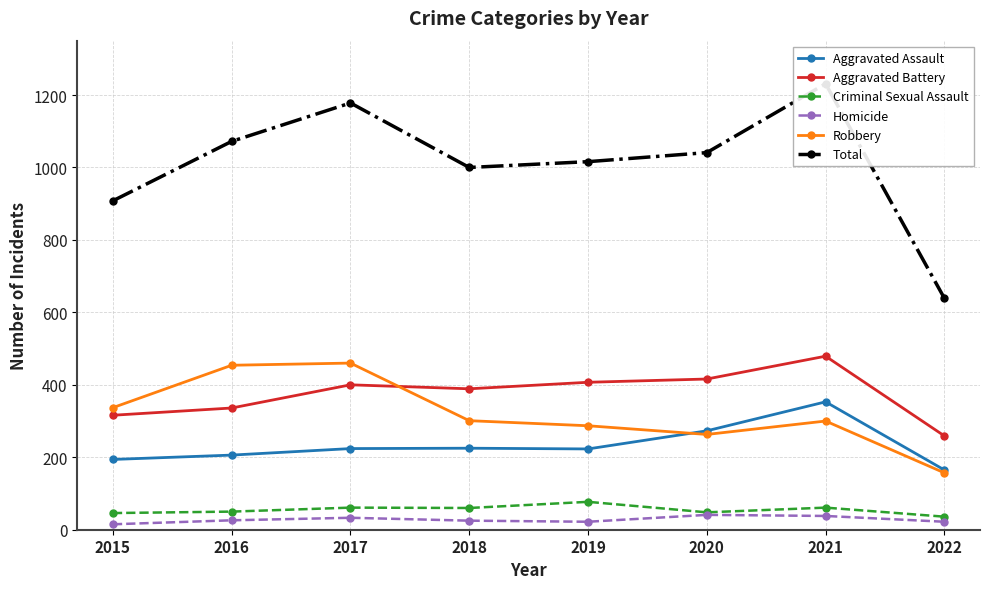

Reading left to right, extract all data points from this chart.

Aggravated Assault: 2015=194	2016=206	2017=224	2018=225	2019=223	2020=273	2021=353	2022=165
Aggravated Battery: 2015=316	2016=336	2017=400	2018=389	2019=407	2020=416	2021=479	2022=259
Criminal Sexual Assault: 2015=46	2016=50	2017=61	2018=60	2019=77	2020=48	2021=61	2022=36
Homicide: 2015=15	2016=26	2017=33	2018=25	2019=22	2020=41	2021=38	2022=22
Robbery: 2015=337	2016=454	2017=460	2018=301	2019=287	2020=263	2021=300	2022=157
Total: 2015=908	2016=1072	2017=1178	2018=1000	2019=1016	2020=1041	2021=1231	2022=639